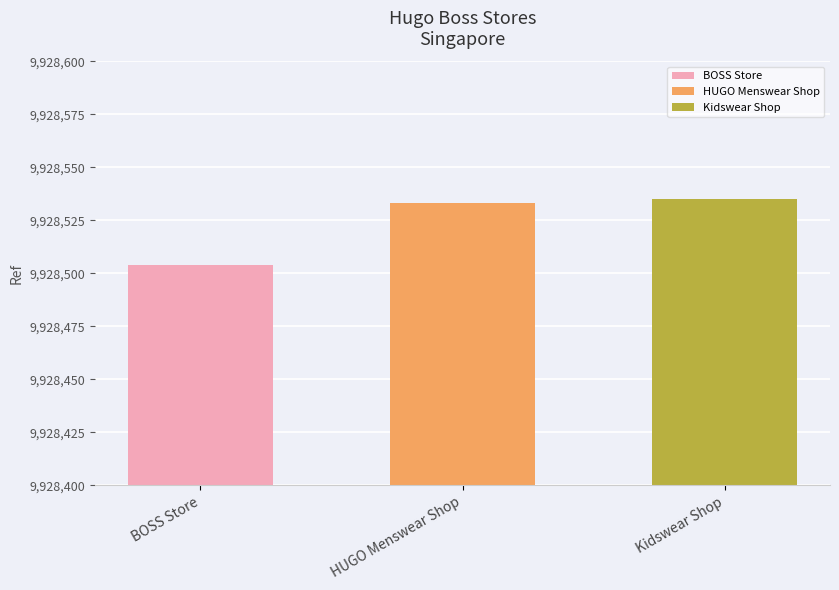

How many data points does each series have?

3